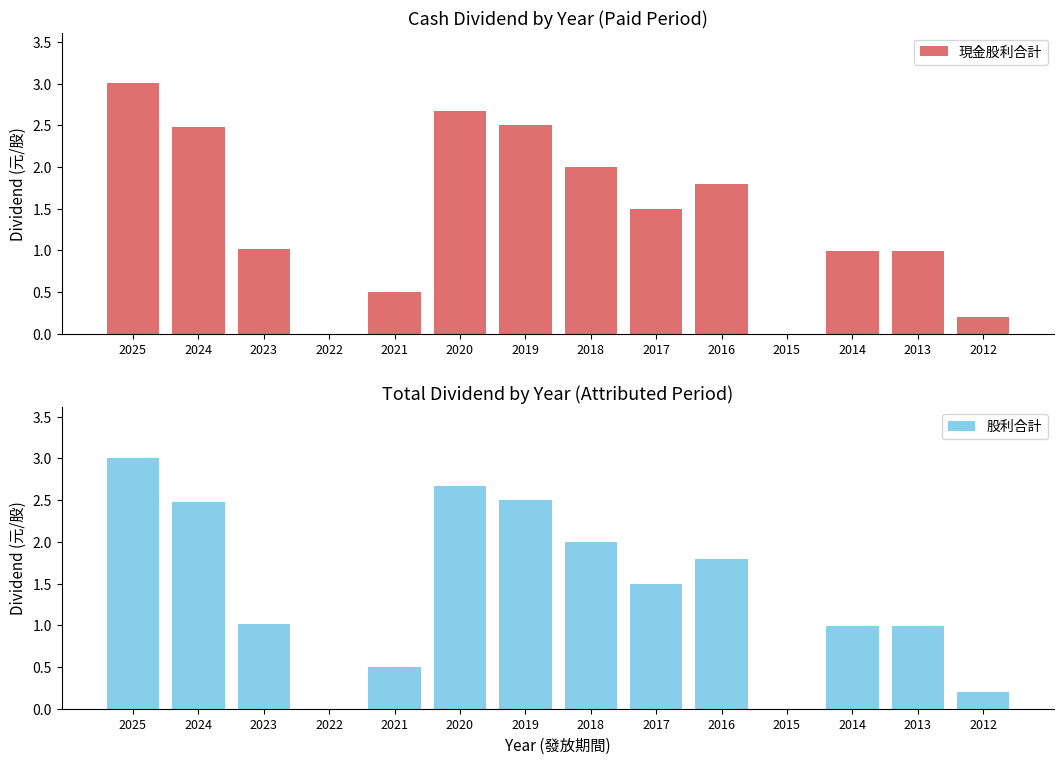

The value of 現金股利合計 at 2018 is 2.0. True or false?

True